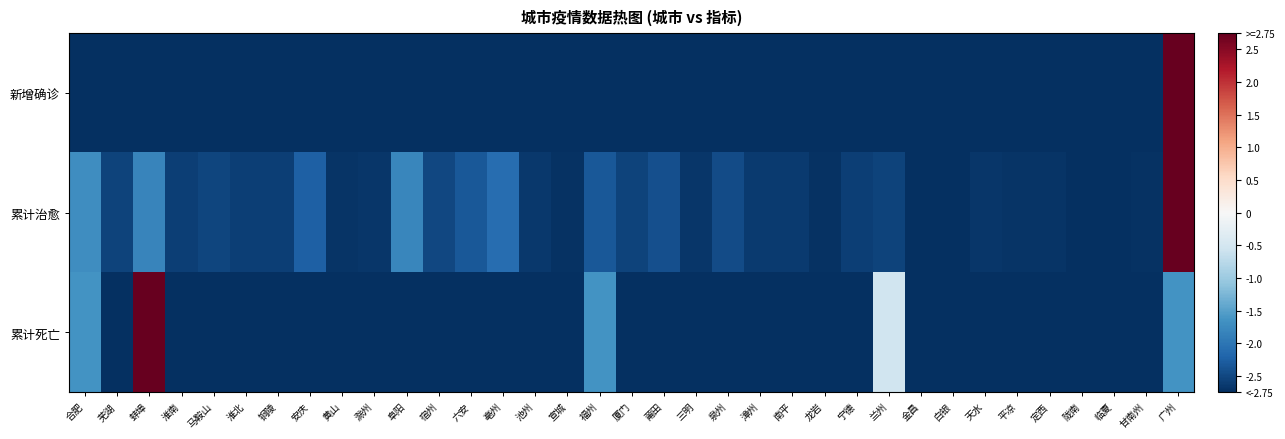

Reading right to left, transcribe all the data shown in this chart.

新增确诊: 广州=2.8	甘南州=-2.8	临夏=-2.8	陇南=-2.8	定西=-2.8	平凉=-2.8	天水=-2.8	白银=-2.8	金昌=-2.8	兰州=-2.8	宁德=-2.8	龙岩=-2.8	南平=-2.8	漳州=-2.8	泉州=-2.8	三明=-2.8	莆田=-2.8	厦门=-2.8	福州=-2.8	宣城=-2.8	池州=-2.8	亳州=-2.8	六安=-2.8	宿州=-2.8	阜阳=-2.8	滁州=-2.8	黄山=-2.8	安庆=-2.8	铜陵=-2.8	淮北=-2.8	马鞍山=-2.8	淮南=-2.8	蚌埠=-2.8	芜湖=-2.8	合肥=-2.8
累计治愈: 广州=2.8	甘南州=-2.7	临夏=-2.7	陇南=-2.7	定西=-2.7	平凉=-2.7	天水=-2.7	白银=-2.7	金昌=-2.8	兰州=-2.5	宁德=-2.6	龙岩=-2.7	南平=-2.6	漳州=-2.6	泉州=-2.5	三明=-2.7	莆田=-2.4	厦门=-2.5	福州=-2.3	宣城=-2.7	池州=-2.7	亳州=-2.1	六安=-2.3	宿州=-2.5	阜阳=-1.8	滁州=-2.7	黄山=-2.7	安庆=-2.2	铜陵=-2.6	淮北=-2.6	马鞍山=-2.5	淮南=-2.6	蚌埠=-1.8	芜湖=-2.5	合肥=-1.7
累计死亡: 广州=-1.6	甘南州=-2.8	临夏=-2.8	陇南=-2.8	定西=-2.8	平凉=-2.8	天水=-2.8	白银=-2.8	金昌=-2.8	兰州=-0.5	宁德=-2.8	龙岩=-2.8	南平=-2.8	漳州=-2.8	泉州=-2.8	三明=-2.8	莆田=-2.8	厦门=-2.8	福州=-1.6	宣城=-2.8	池州=-2.8	亳州=-2.8	六安=-2.8	宿州=-2.8	阜阳=-2.8	滁州=-2.8	黄山=-2.8	安庆=-2.8	铜陵=-2.8	淮北=-2.8	马鞍山=-2.8	淮南=-2.8	蚌埠=2.8	芜湖=-2.8	合肥=-1.6